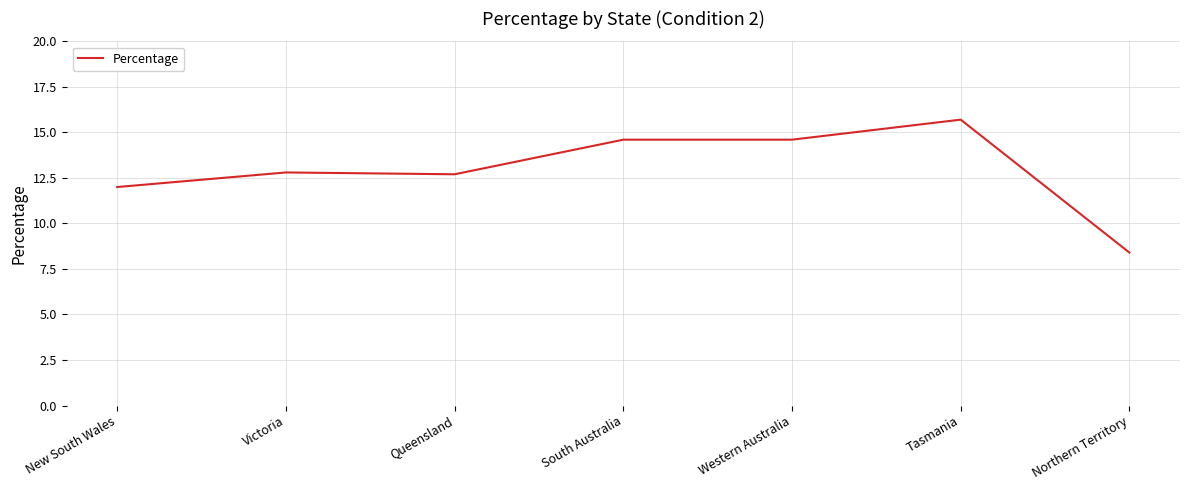

True or false: the data shows 21.3 at Queensland.

False